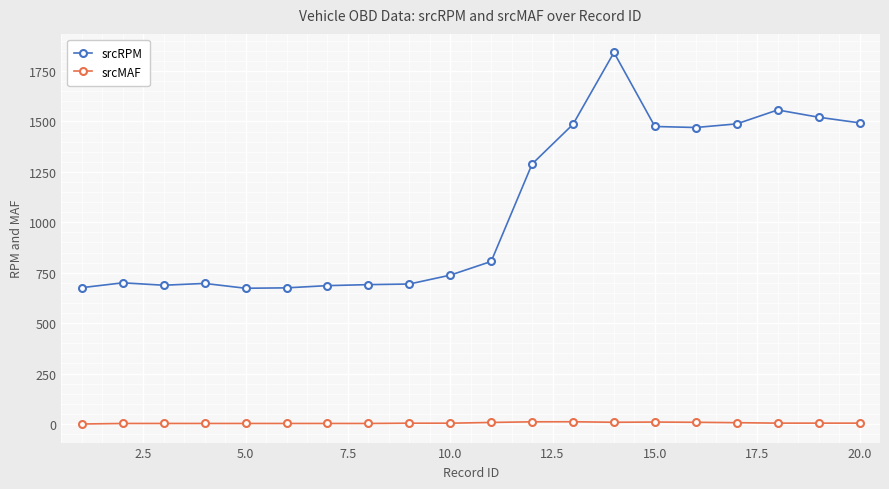

What is the sum of all srcRPM values?

21345.0